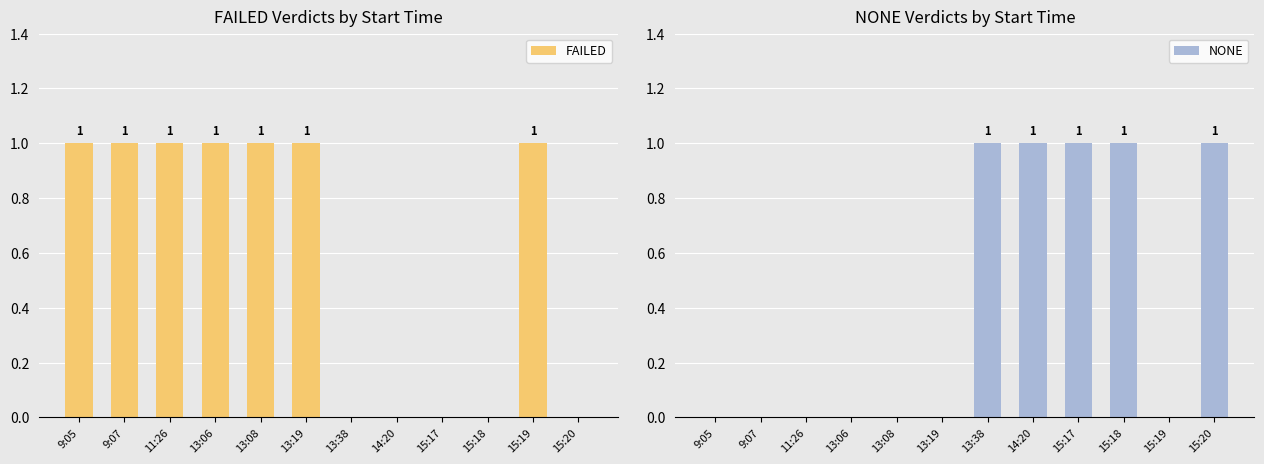

Which series changed the most between 9:05 and 13:08?

FAILED